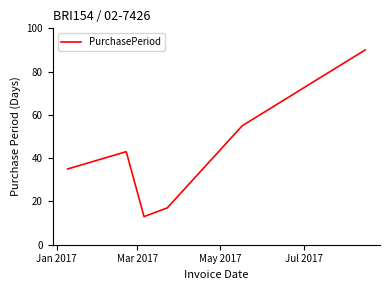

How many interior local peaks (higher than both neighbors) does the data have?

1